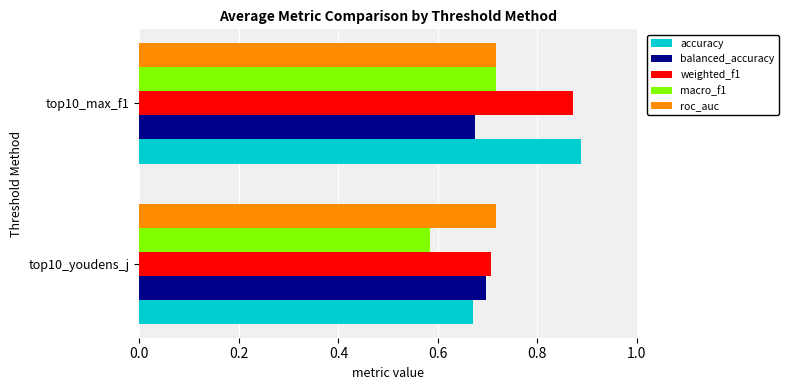

Which series has the largest total across all categories?

weighted_f1